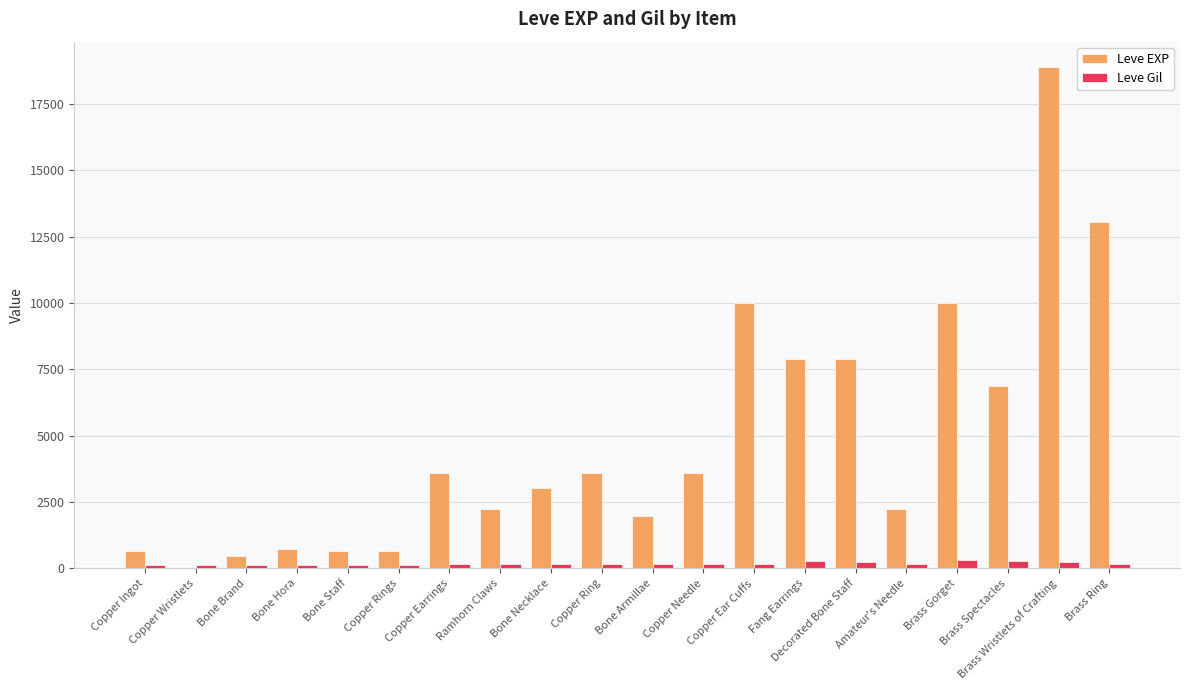

What are all the series names shown in the legend?

Leve EXP, Leve Gil